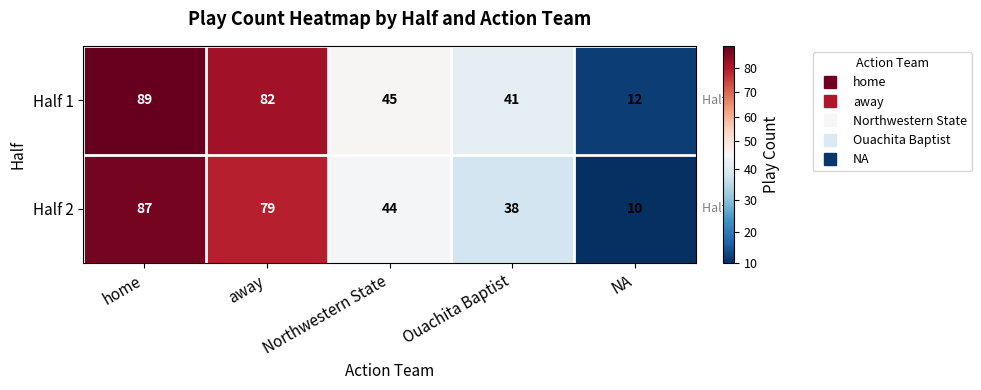

The Half 2 series shows 44 at Northwestern State. True or false?

True